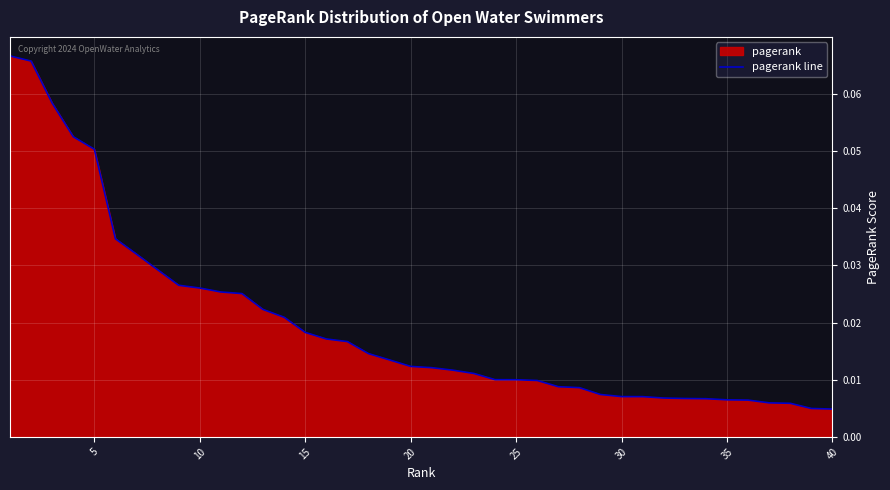

Which has a higher value, 40 or 15?

15